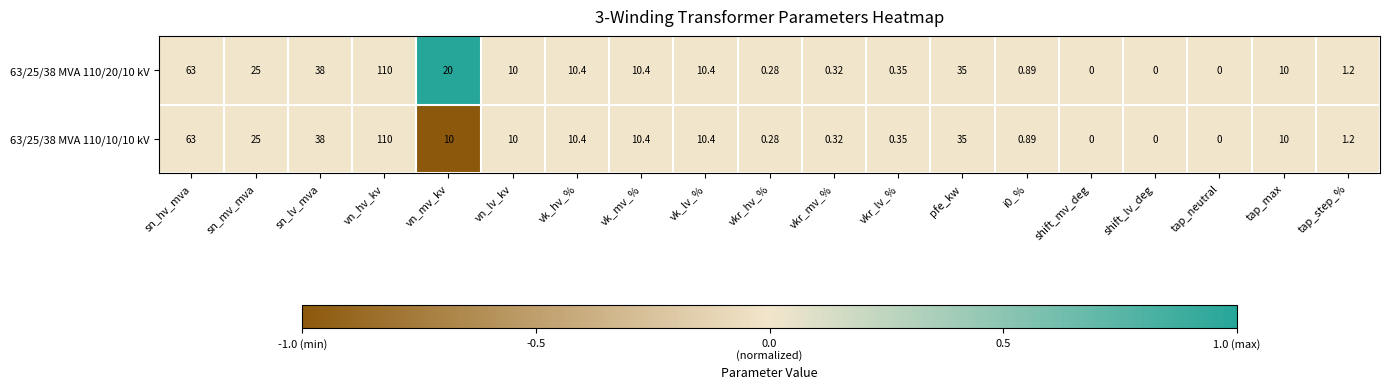

At which category is the sum across all series the highest?

vn_hv_kv